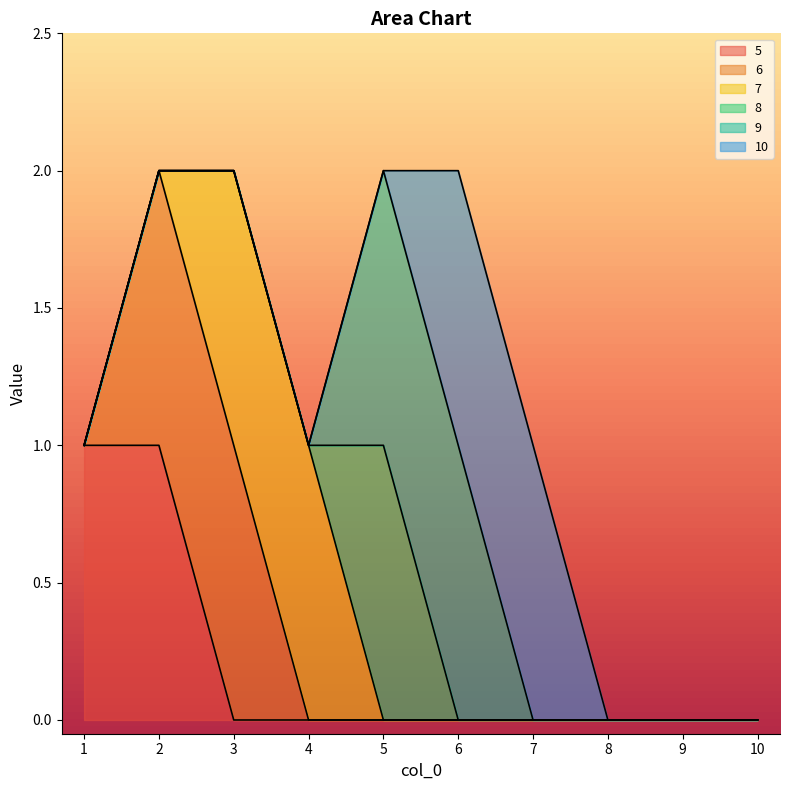

How many series are shown in this chart?

6